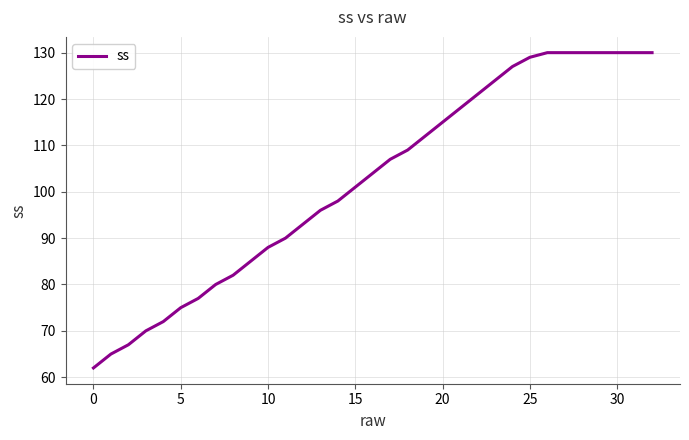

What is the difference between the maximum and minimum values?

68